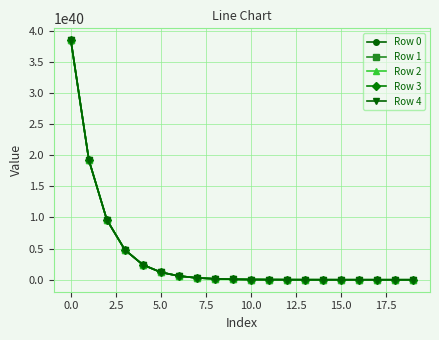

List the series in order of their overall mean, highest first.

Row 4, Row 3, Row 2, Row 1, Row 0